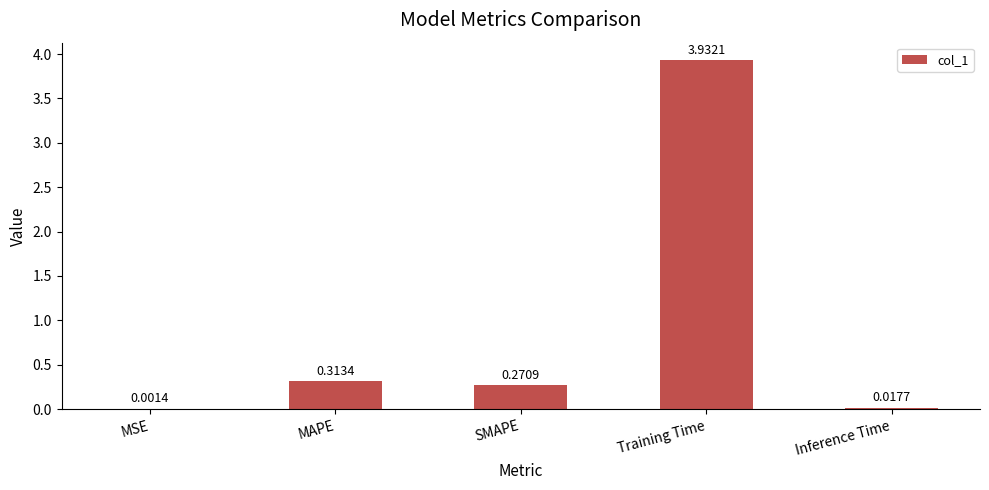

Where is the data nearest to the value 1?

MAPE